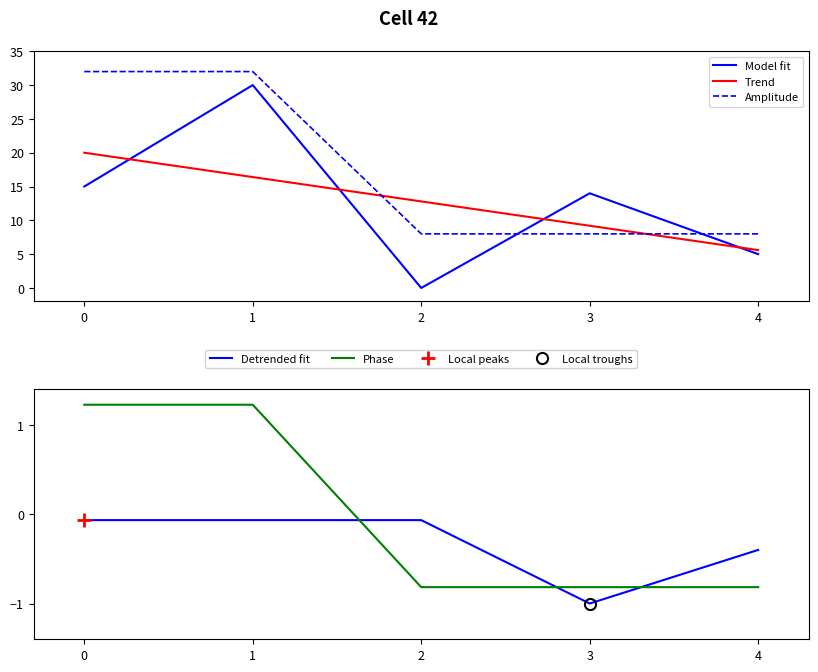

Between which two adjacent categories do Detrended fit and Phase first intersect?

1 and 2